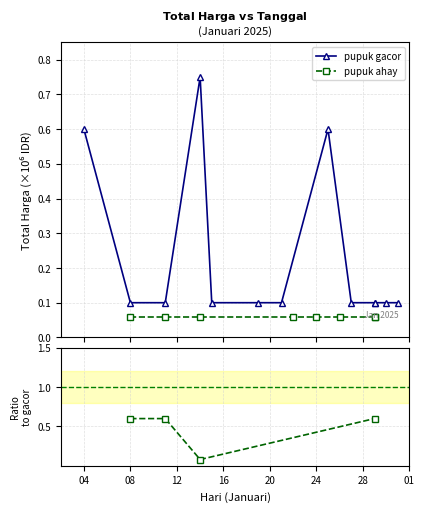

How many interior local peaks (higher than both neighbors) does the data have?

2